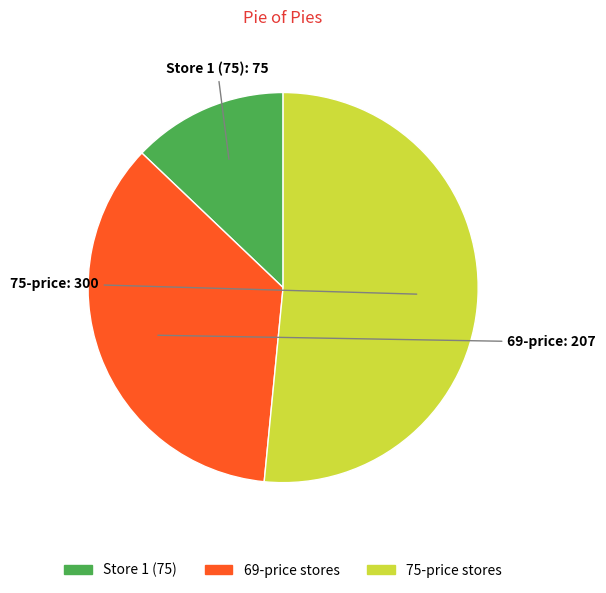

How many slices are in this pie chart?

3